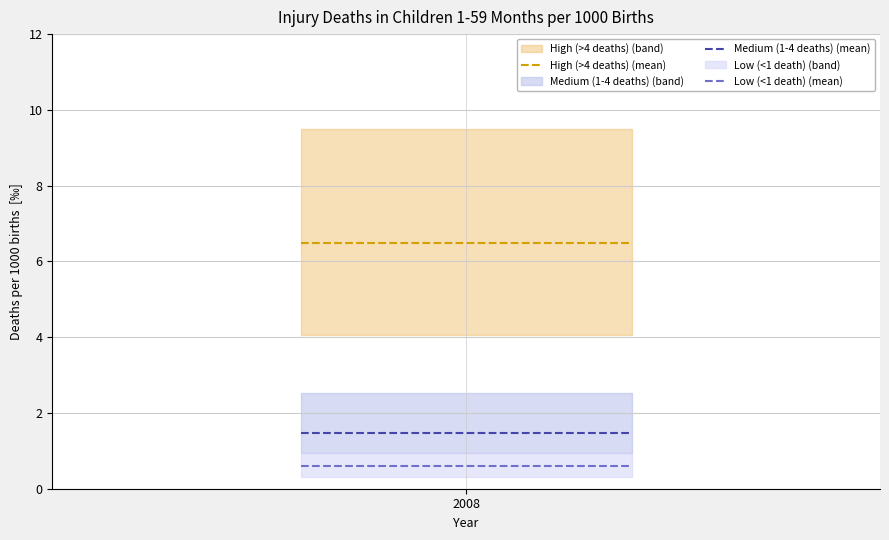

What is the minimum value for Medium (1-4 deaths) (mean)?

1.5